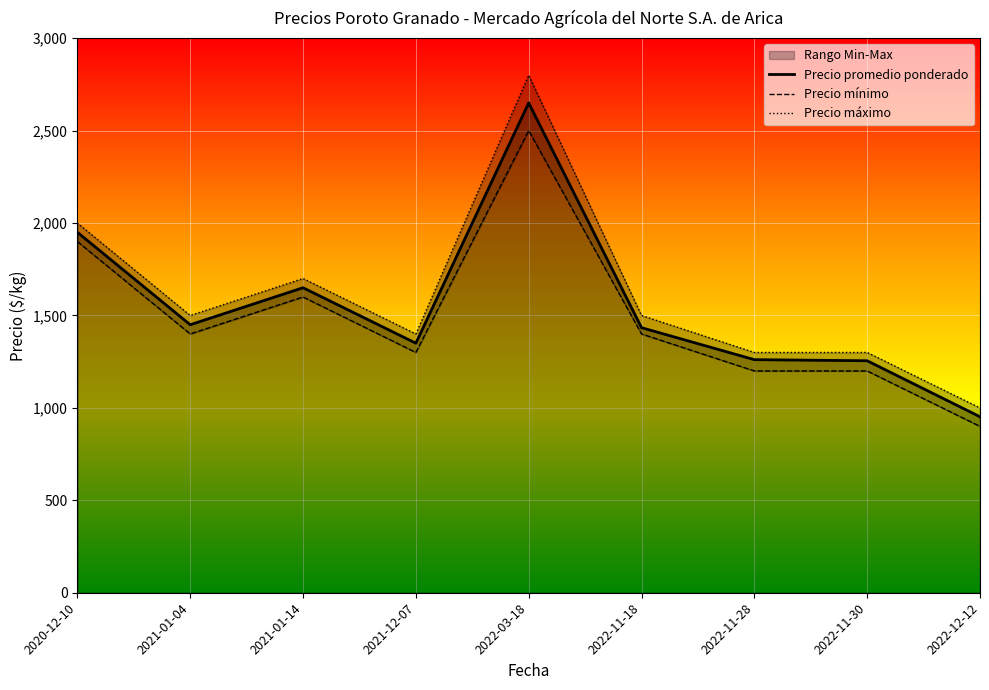

What is the difference between the highest and lowest values at 2022-11-30?

100